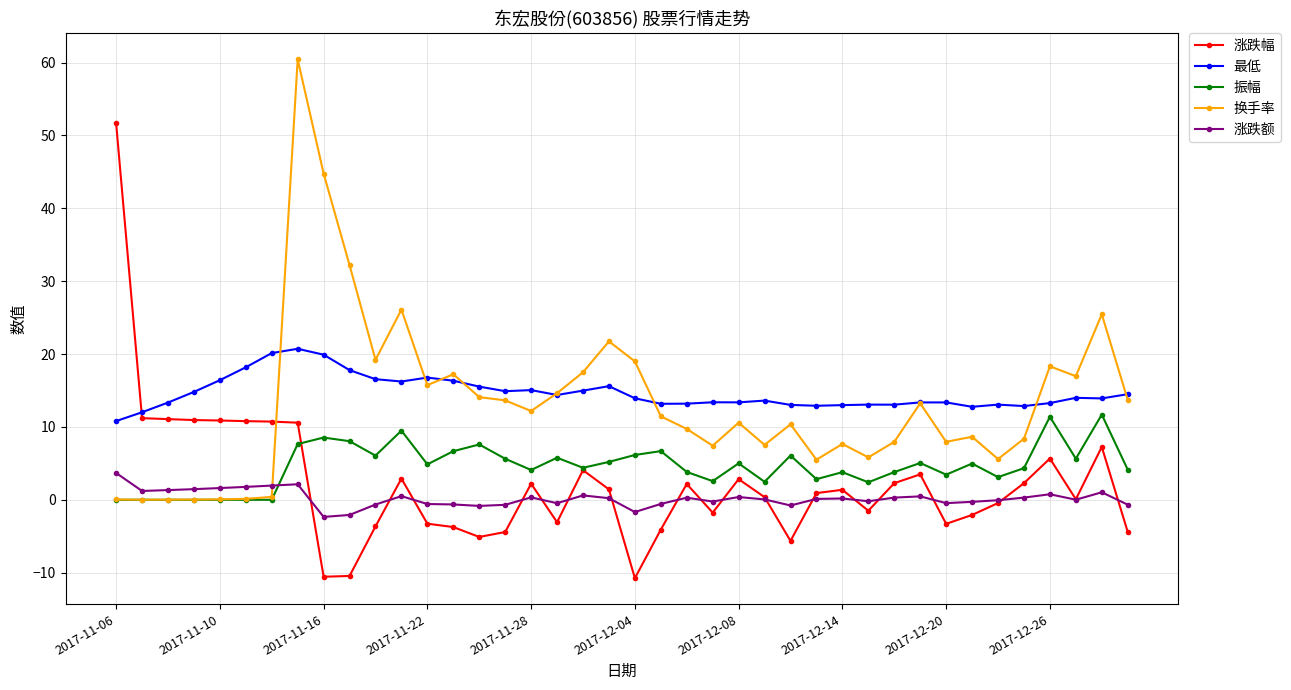

Which series has the widest spread of values?

涨跌幅